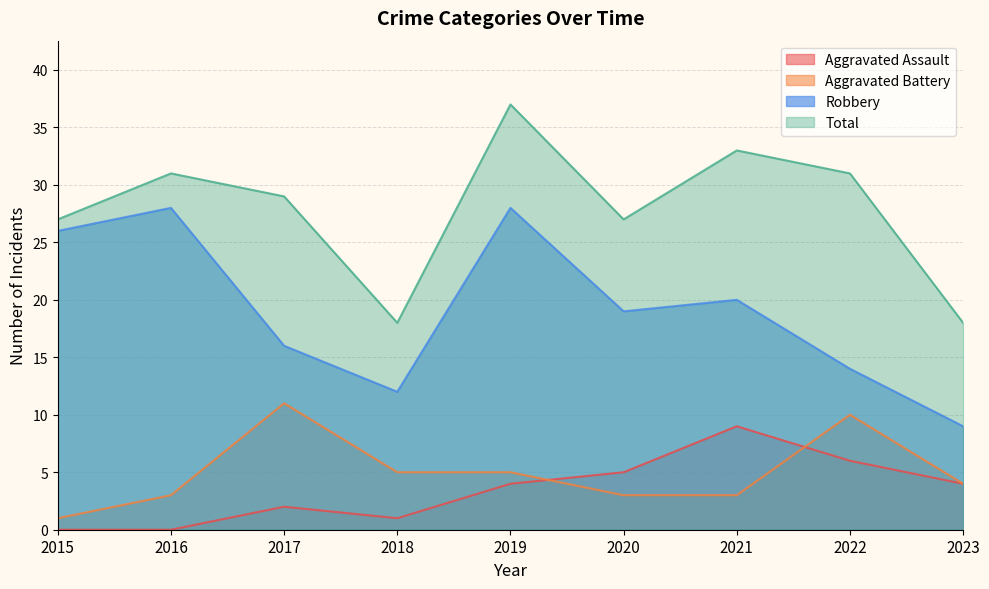

Which has a higher value, 2023 or 2020?

2020